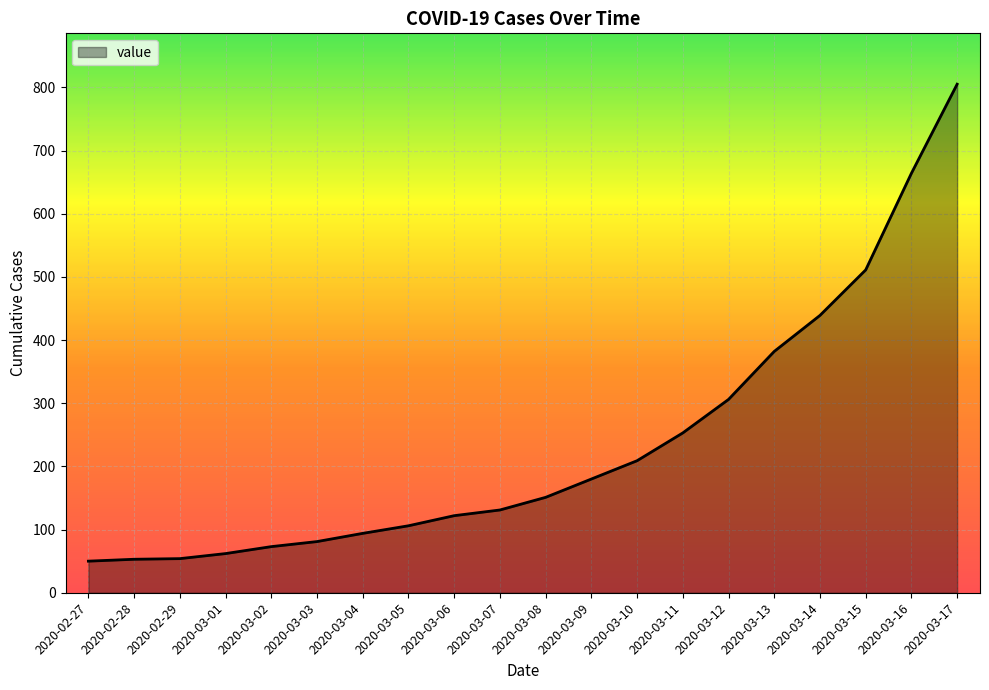

What is the maximum value shown in the chart?

805